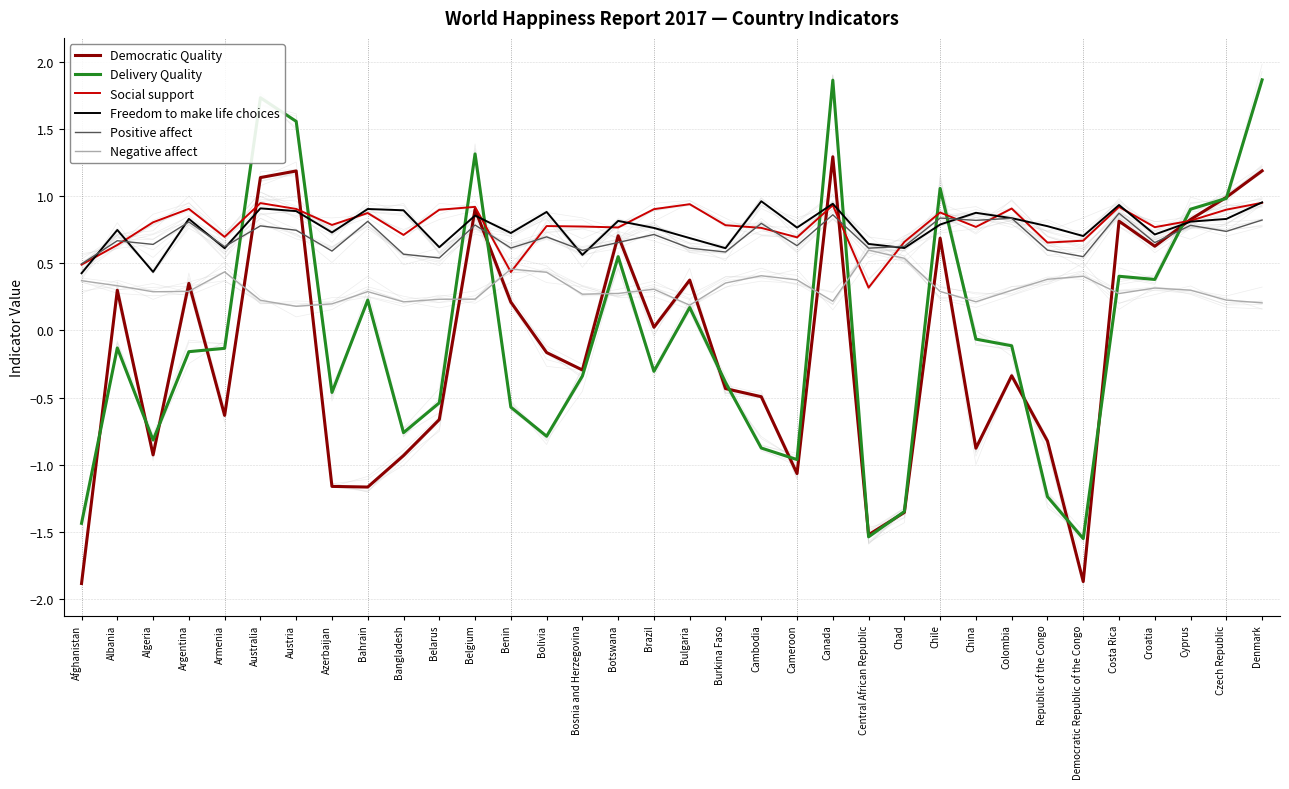

True or false: Negative affect has more than 2 points higher than both neighbors.

True